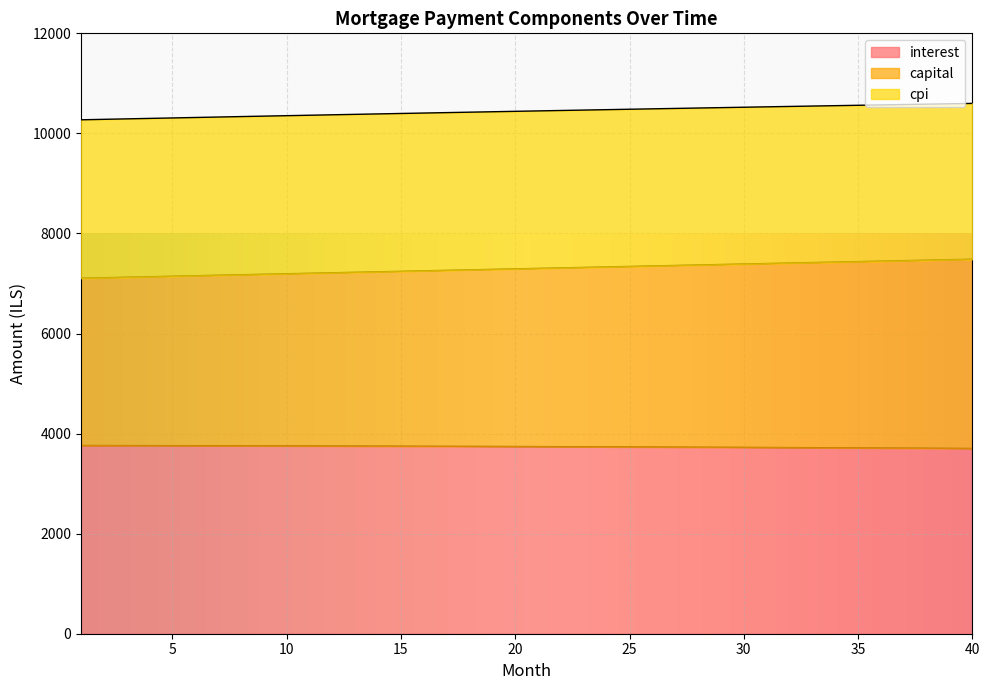

How many lines are shown in the chart?

3